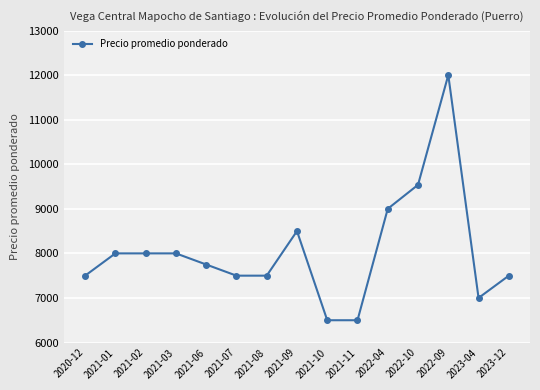

How many lines are shown in the chart?

1